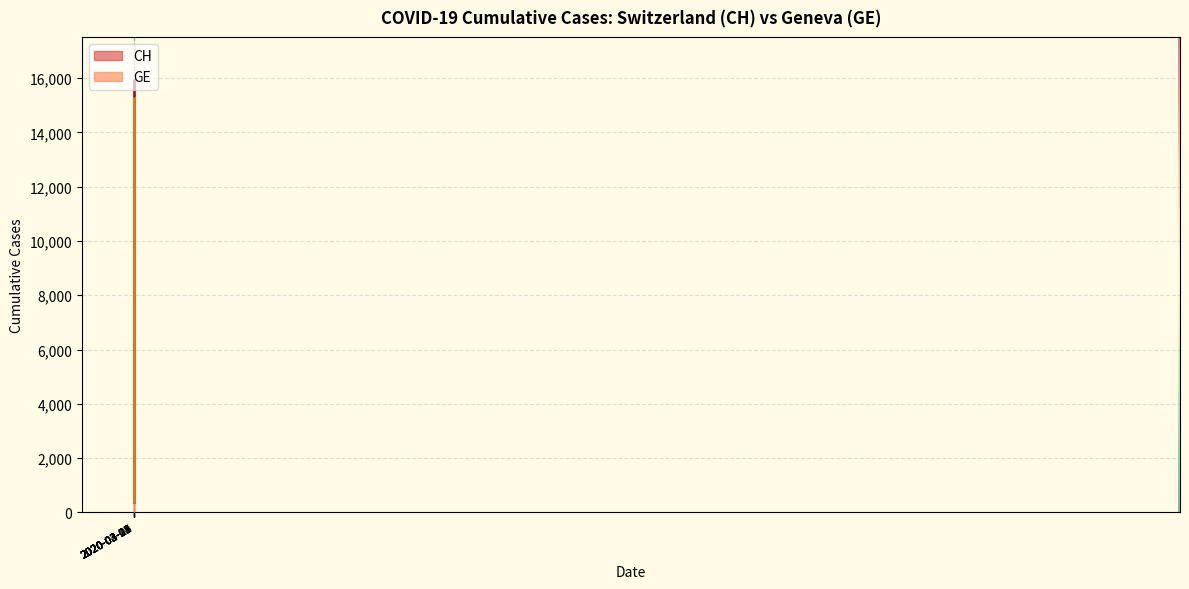

What is the sum of all CH values?

242133